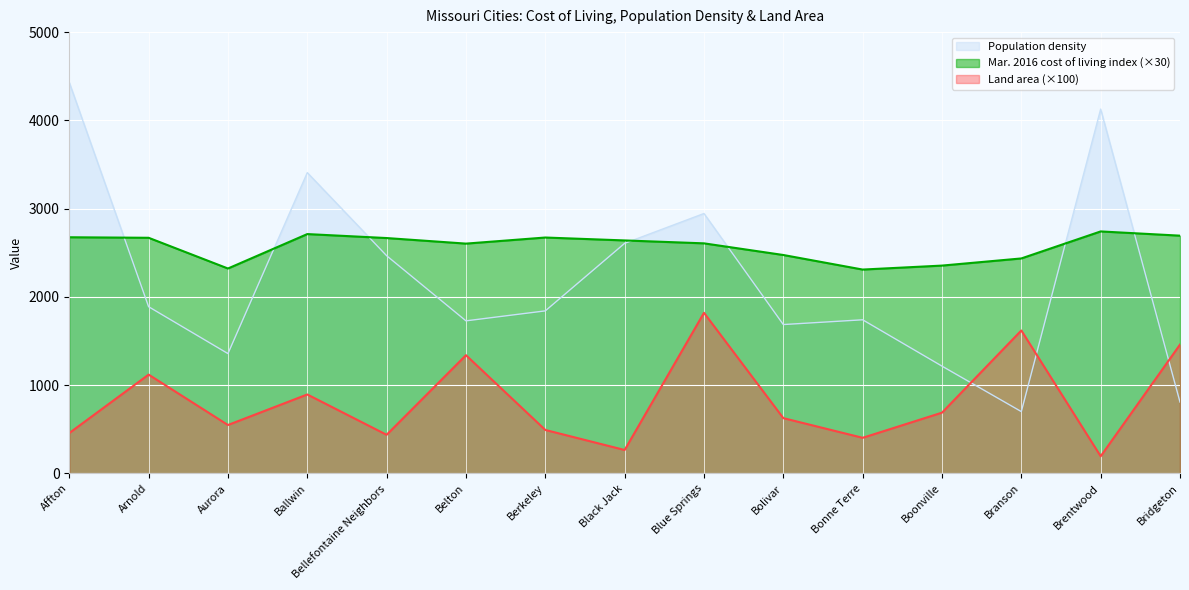

What is the difference between the highest and lowest values at Arnold?

1550.0